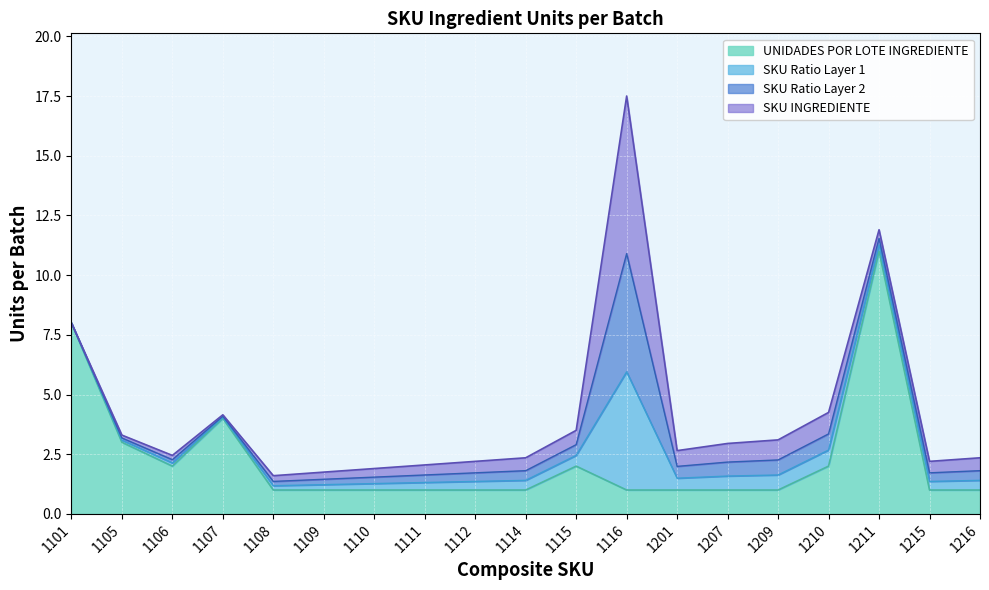

What is the value of the 8th point from the left?

1